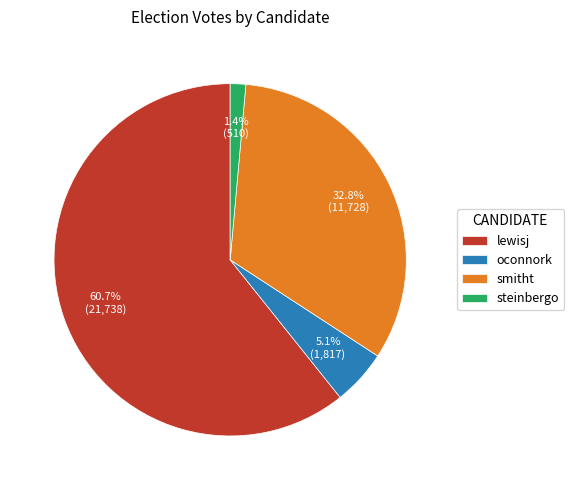

Which has a higher value, oconnork or steinbergo?

oconnork